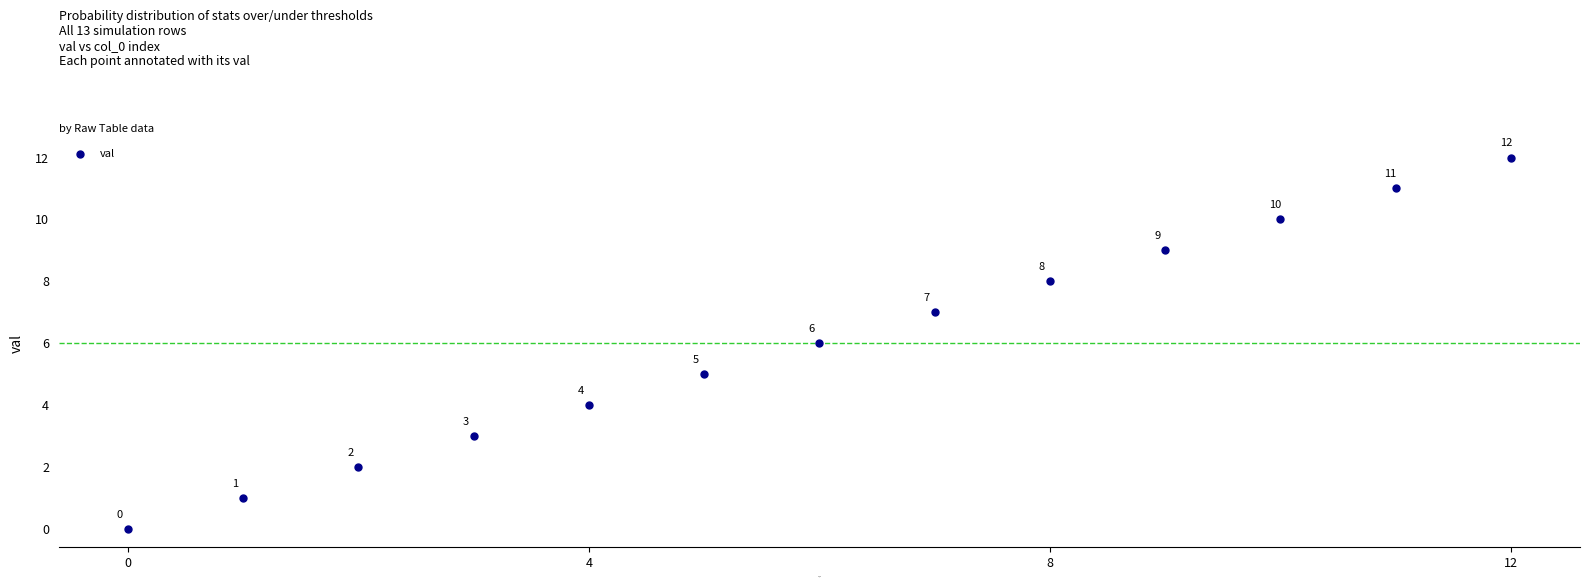

What Y value in the scatter plot is closest to 6?

6